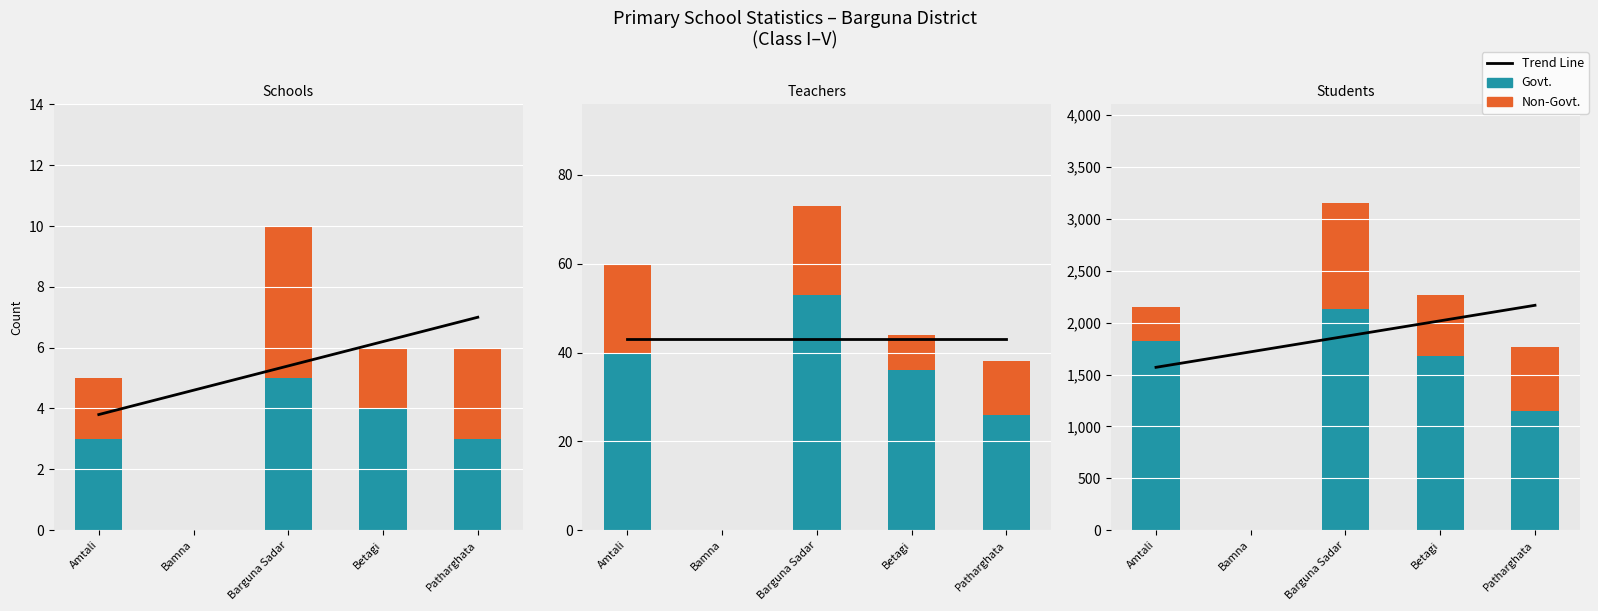

What is the sum of all Non-Govt. values?

2562